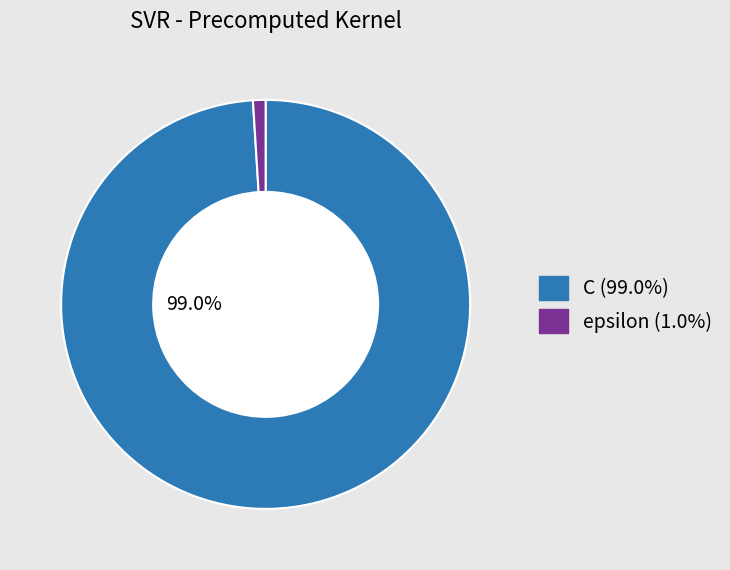

Which category has the biggest portion of the pie?

C